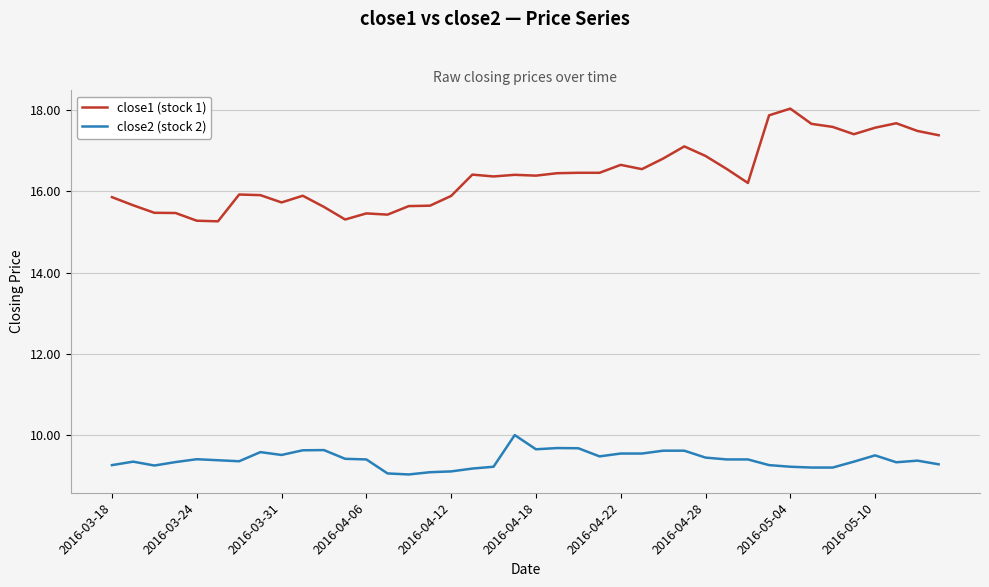

What is the lowest value of the close2 (stock 2) series?

9.0